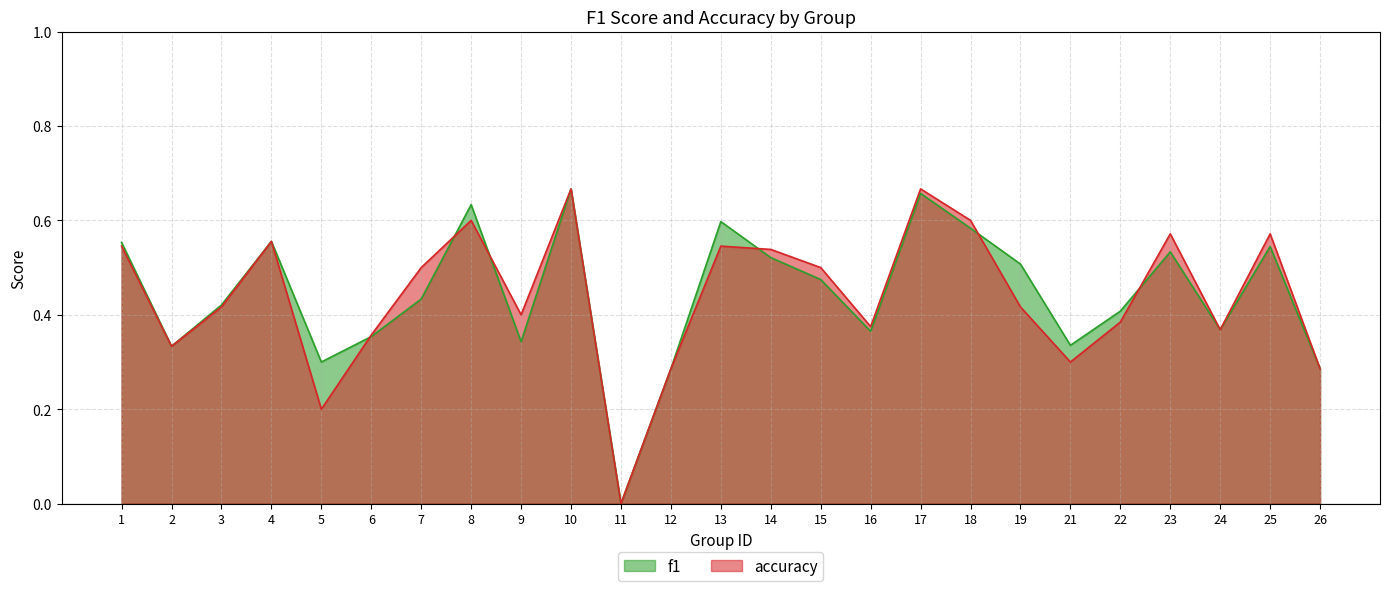

At how many categories does at least one series exceed 0?

24